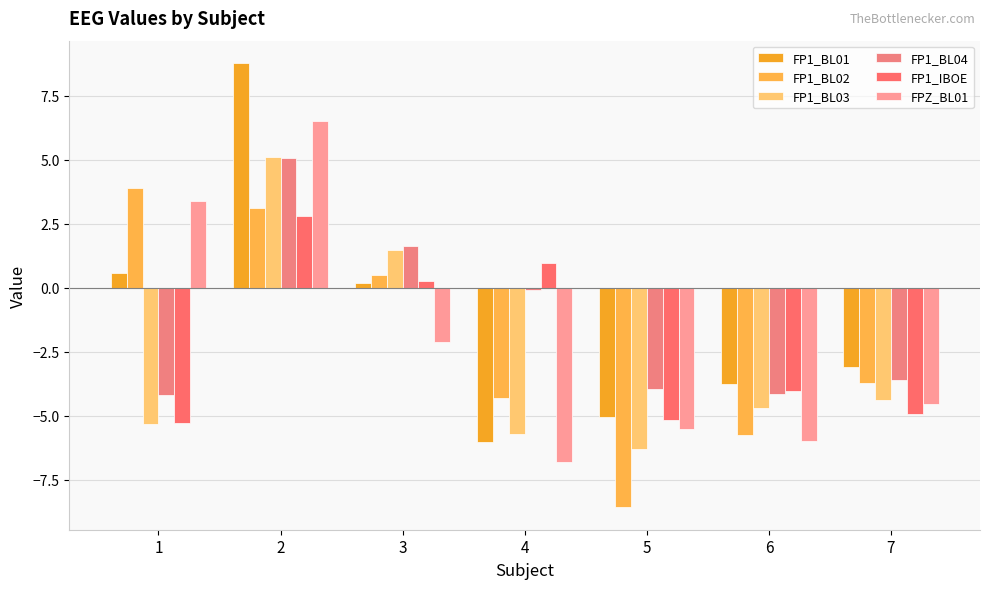

What is the difference between the maximum and minimum values in the FP1_BL02 series?

12.5